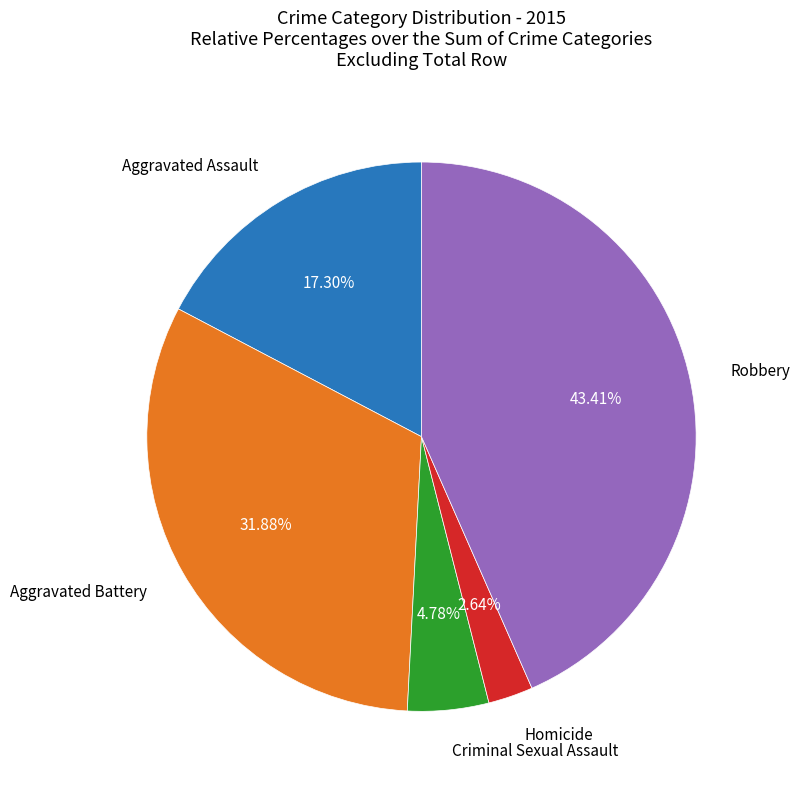

Do Criminal Sexual Assault and Homicide together represent more than half of the pie?

No